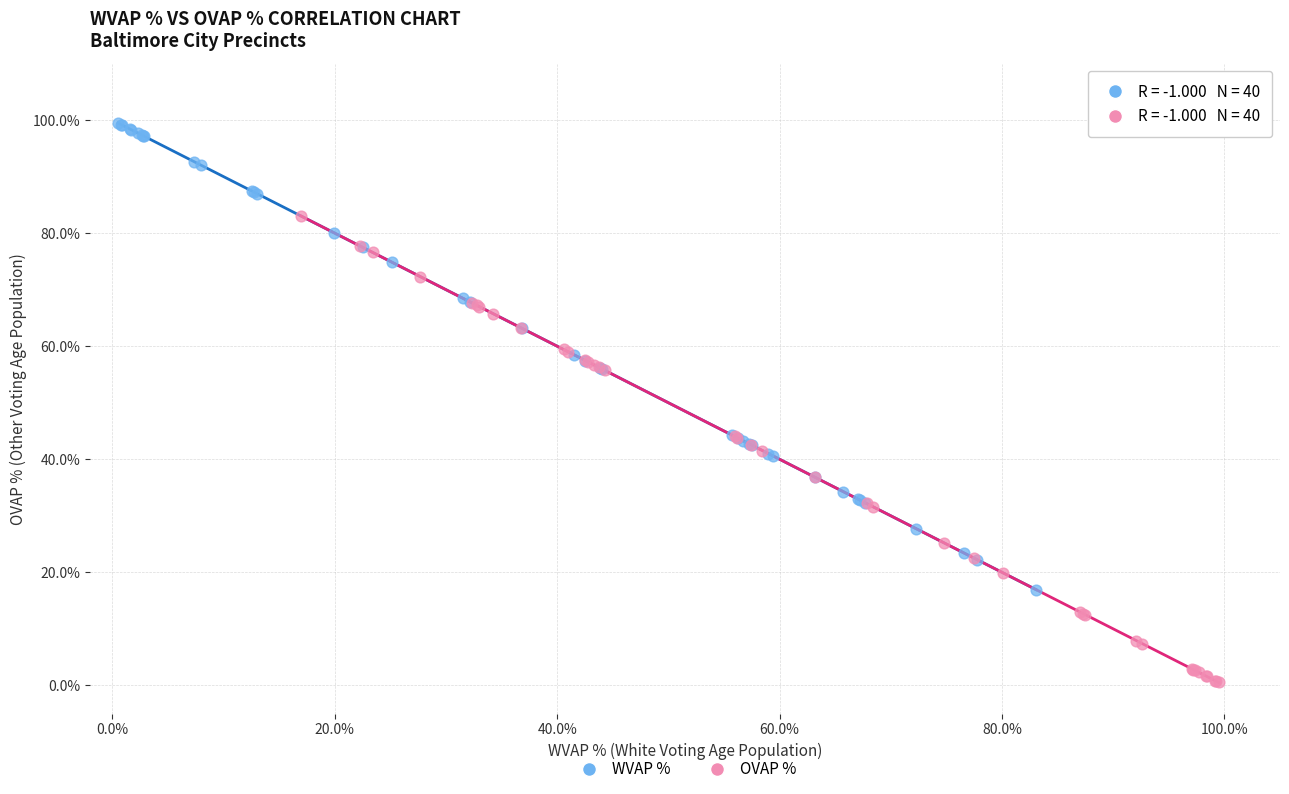

What are all the series names shown in the legend?

WVAP %, OVAP %